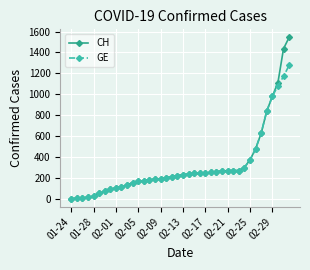

What is the sum of all GE values?

12316